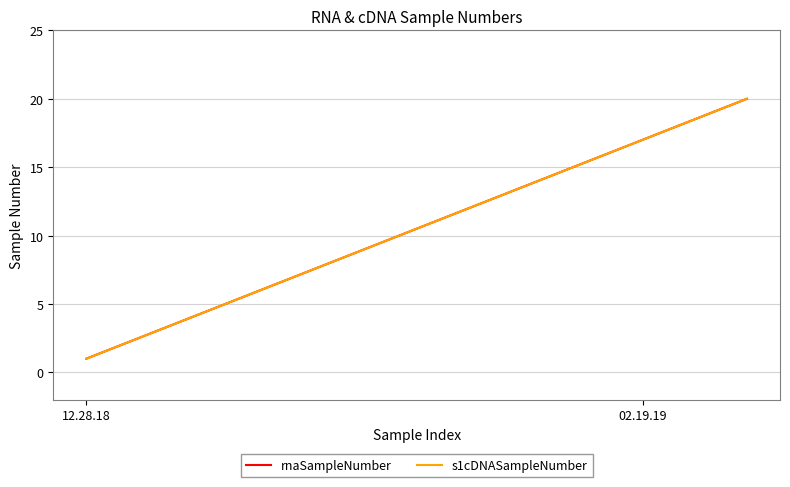

Is this an area chart (filled region under the line)?

No